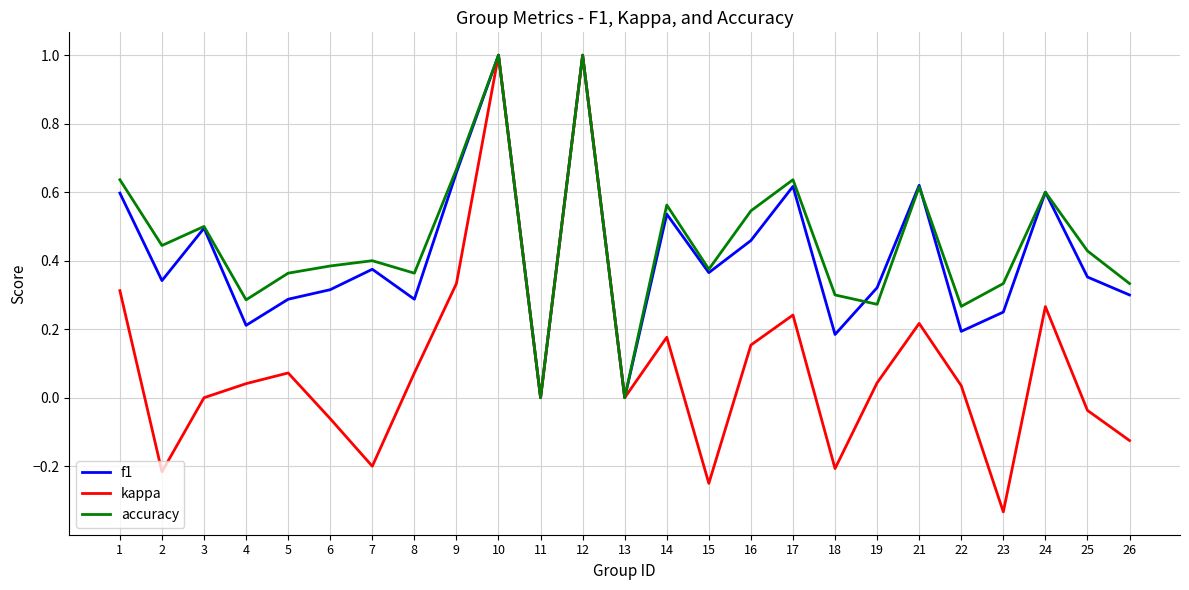

What is the maximum value shown in the chart?

1.0